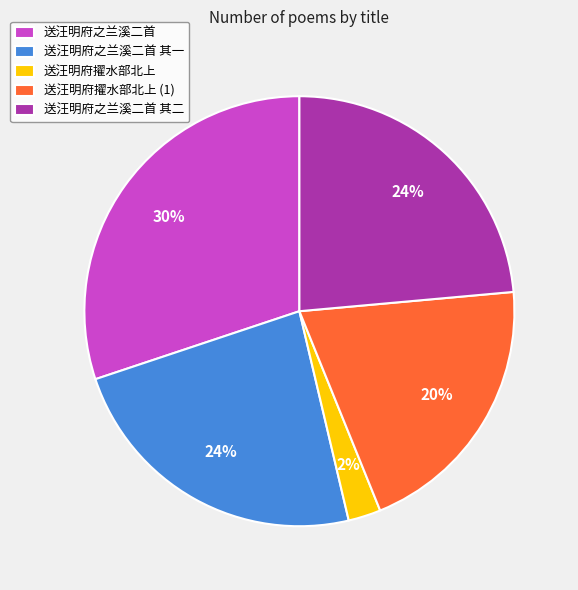

How many segments does this pie chart have?

5